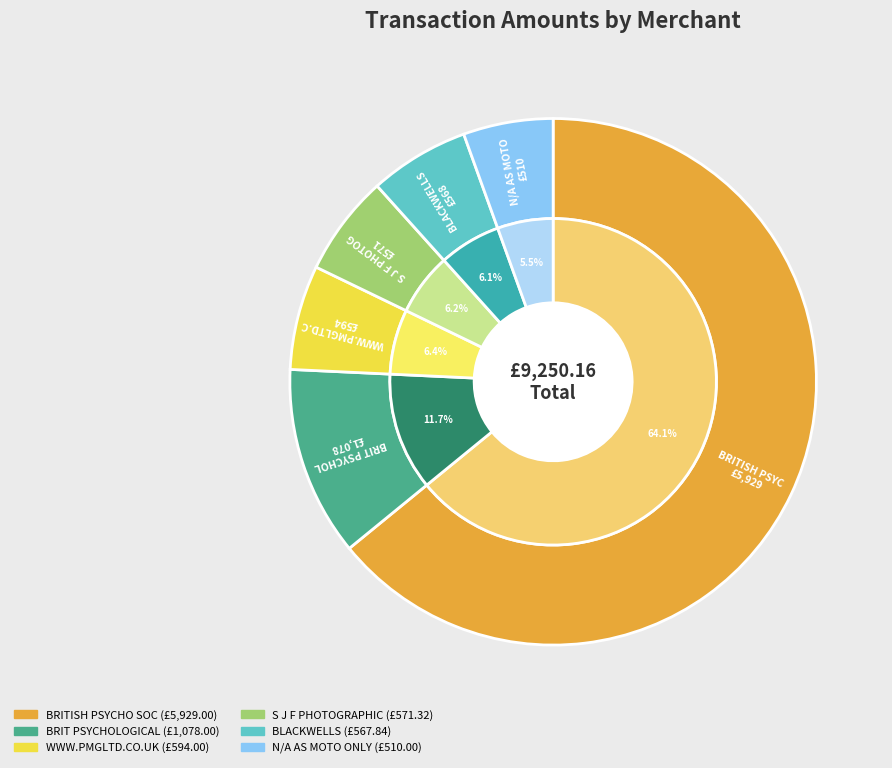

Which category has the smallest portion of the pie?

N/A AS MOTO ONLY